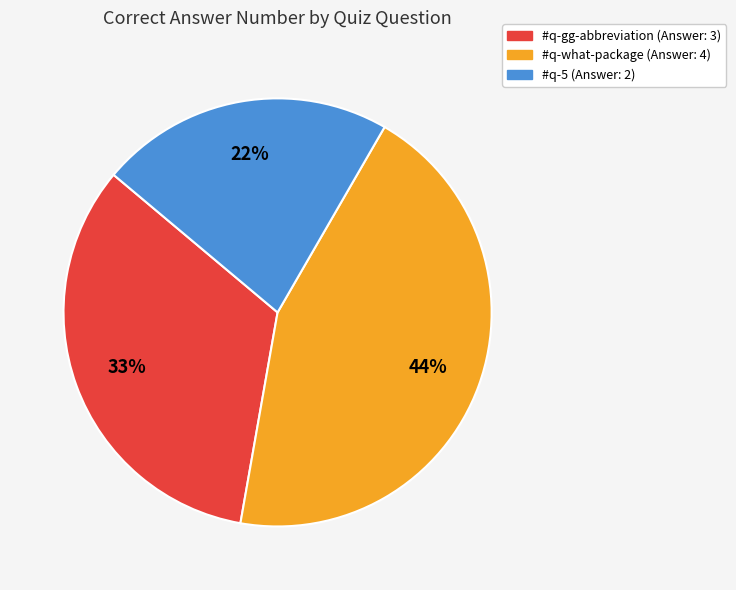

To the nearest percent, what is the combined percentage of #q-what-package and #q-5?

67%